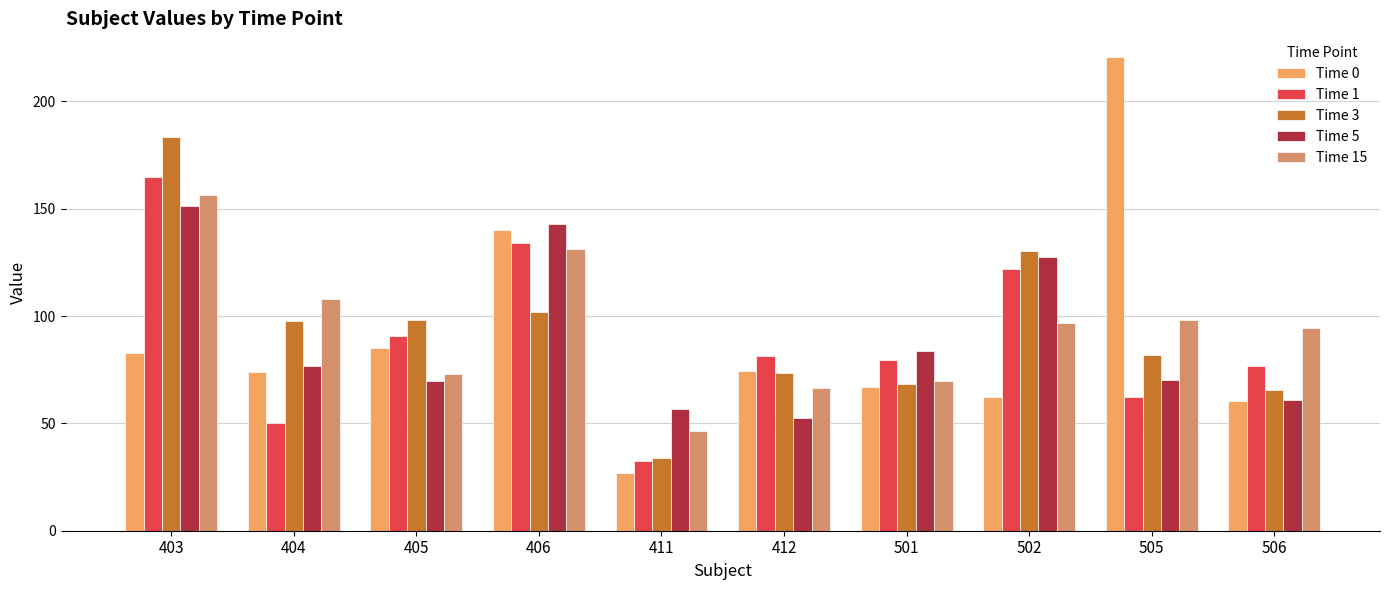

Is the value of Time 0 at 501 greater than the value of Time 3 at 502?

No